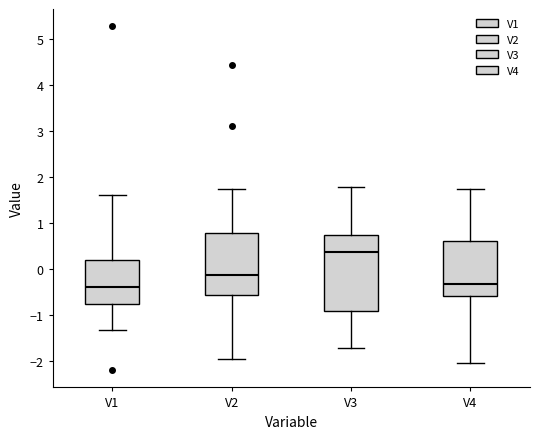

Where is the upper edge of the box for V2 on the y-axis? The values are not printed on the chart, so give them approximately, as read against the axis.

0.8